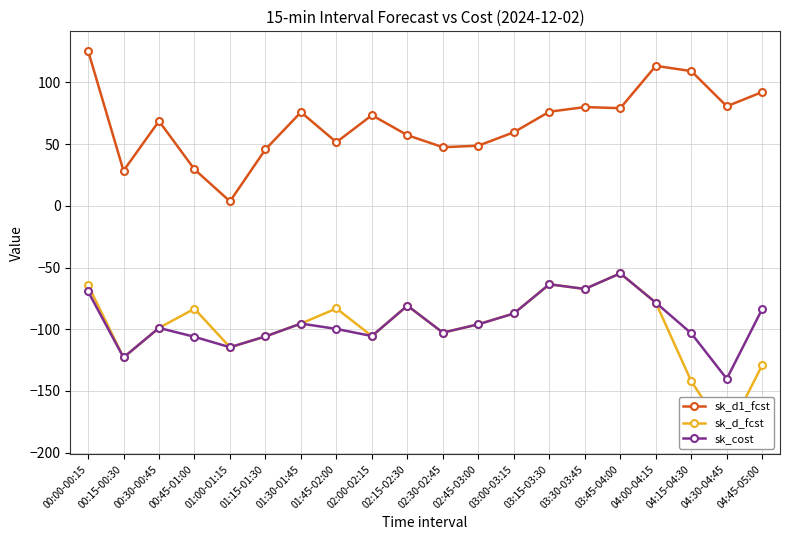

What is the average value of the sk_cost series?

-93.8